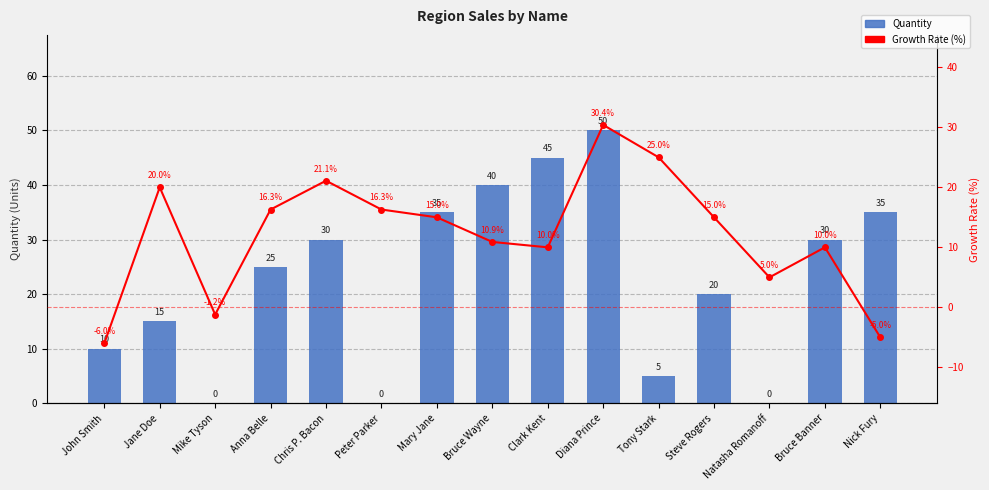

Rank the series at Mike Tyson from lowest to highest value.

Growth Rate (%), Quantity